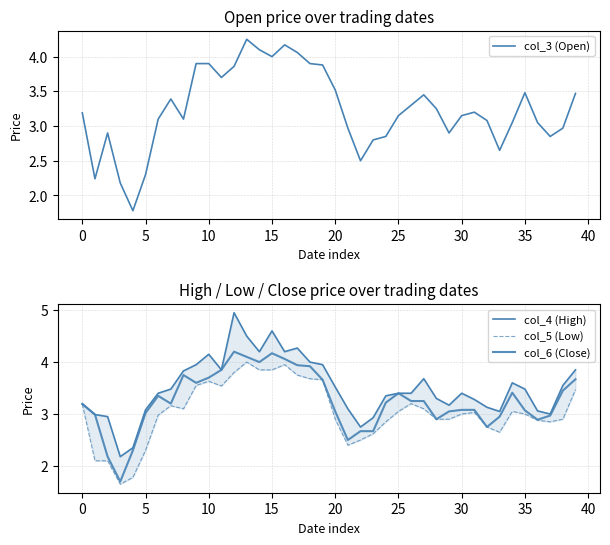

How many values in the col_3 (Open) series exceed 3?

27